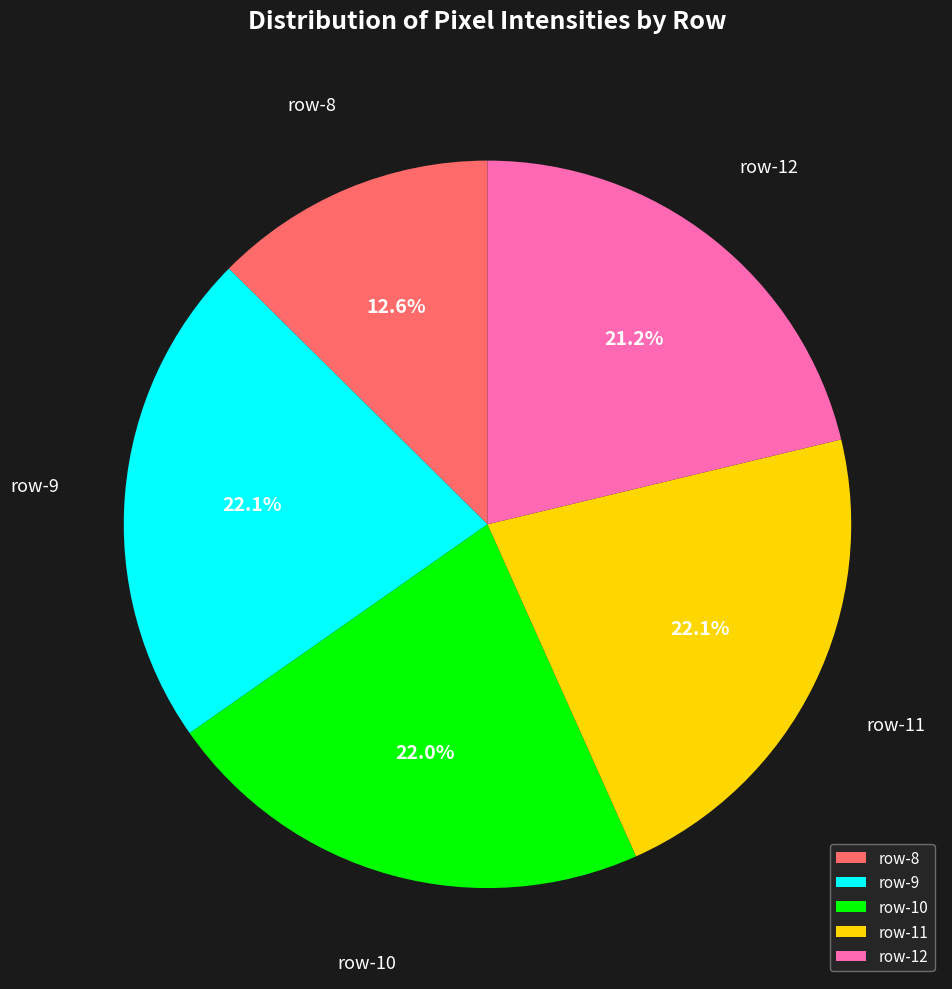

Which has a higher value, row-8 or row-12?

row-12